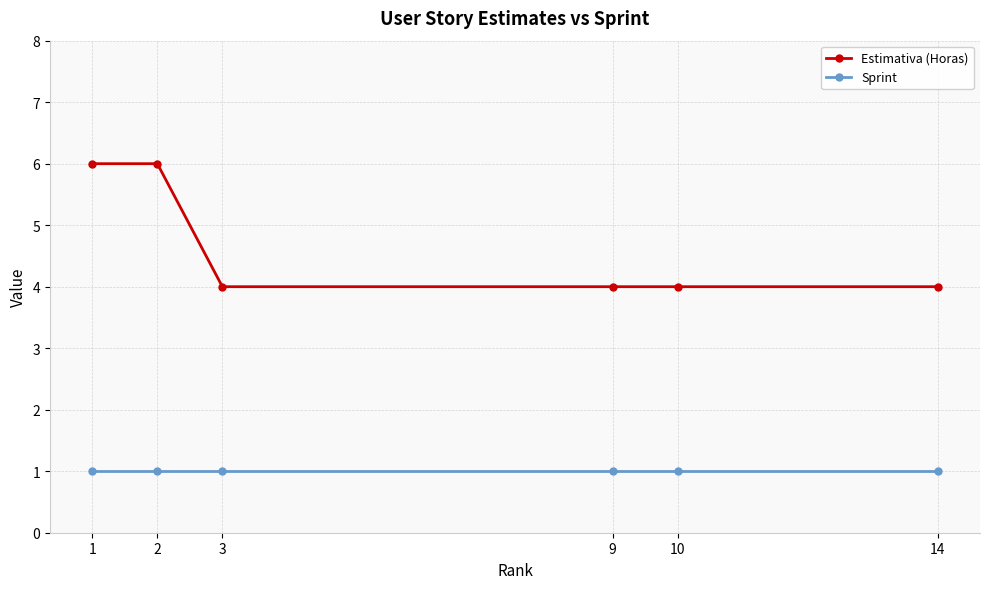

What are all the series names shown in the legend?

Estimativa (Horas), Sprint